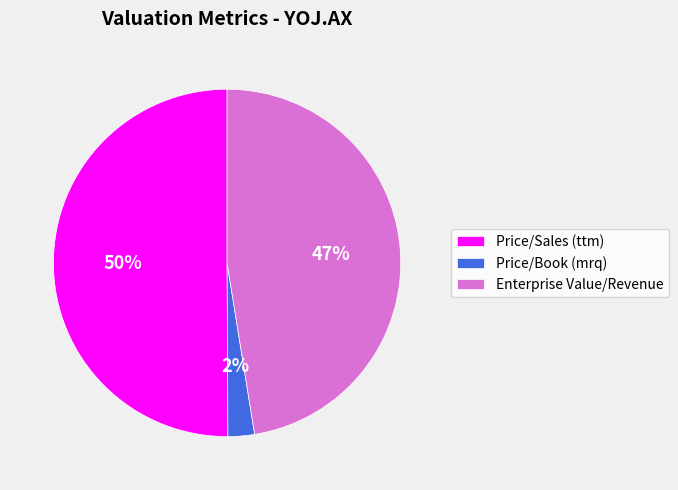

Is it true that Price/Book (mrq) is 2% of the pie?

True